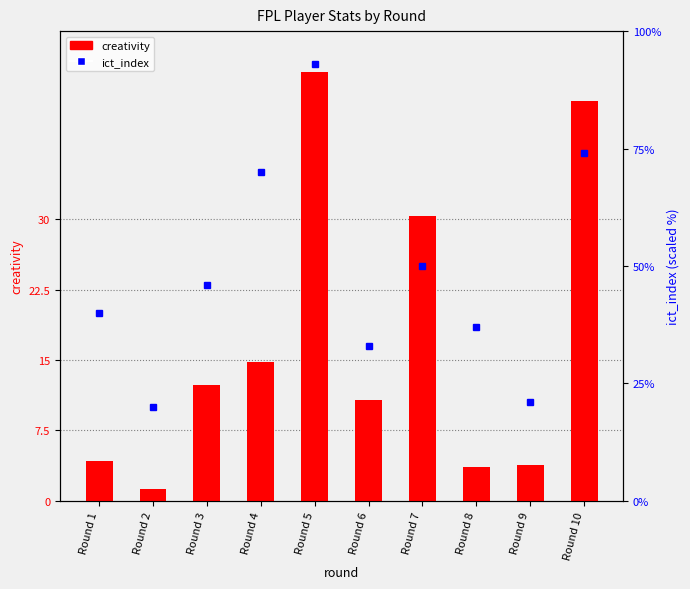

What is the sum of all values?

169.3